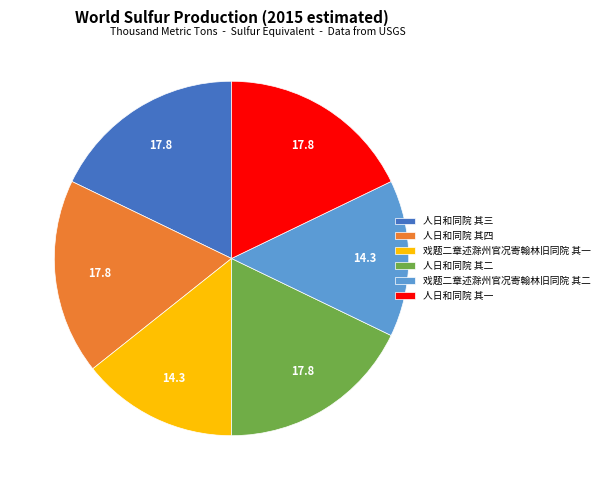

How many segments does this pie chart have?

6